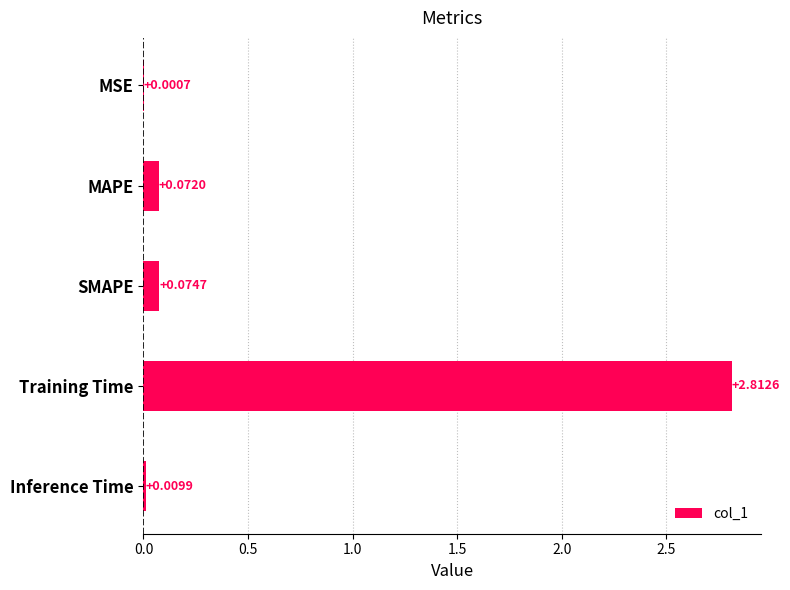

Which label corresponds to the largest value in the chart?

Training Time